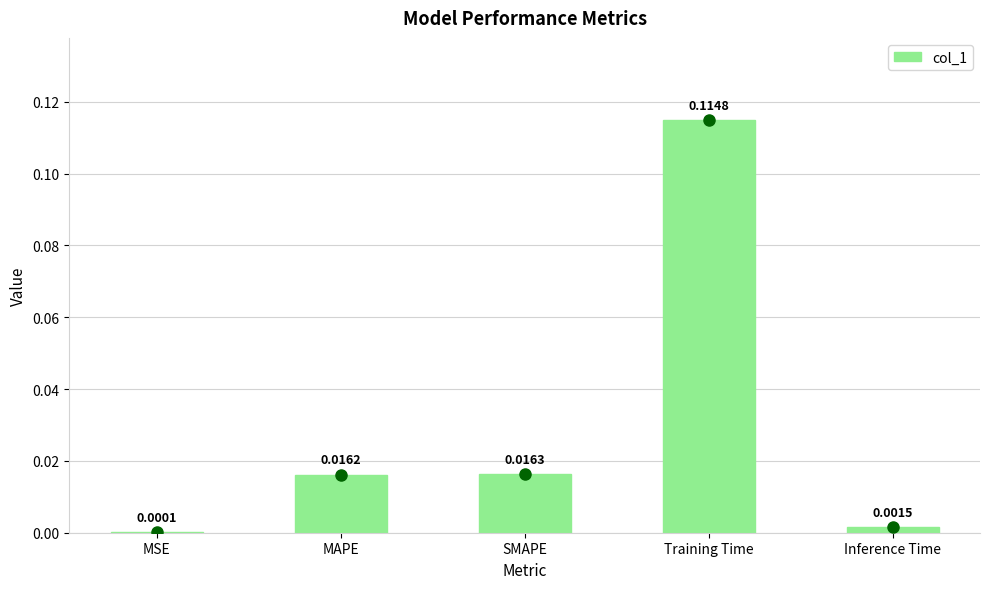

Which category has the highest value across all series?

Training Time